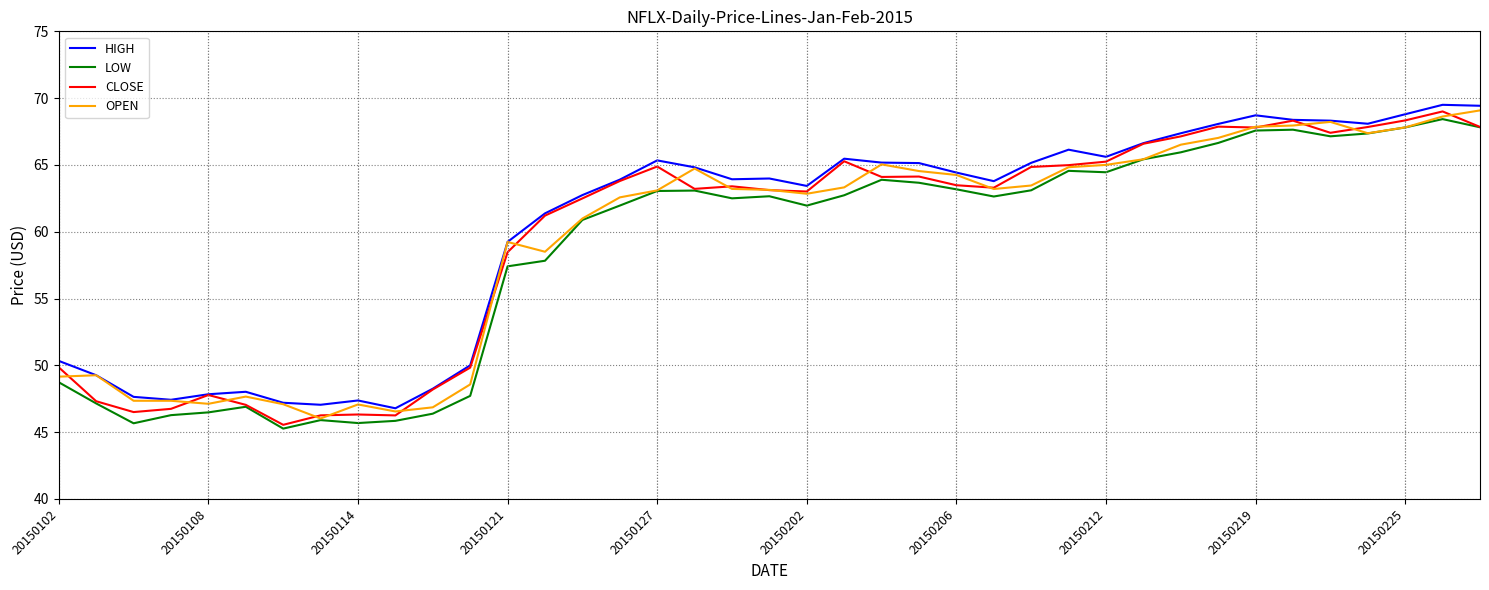

What is the minimum value shown in the chart?

45.3